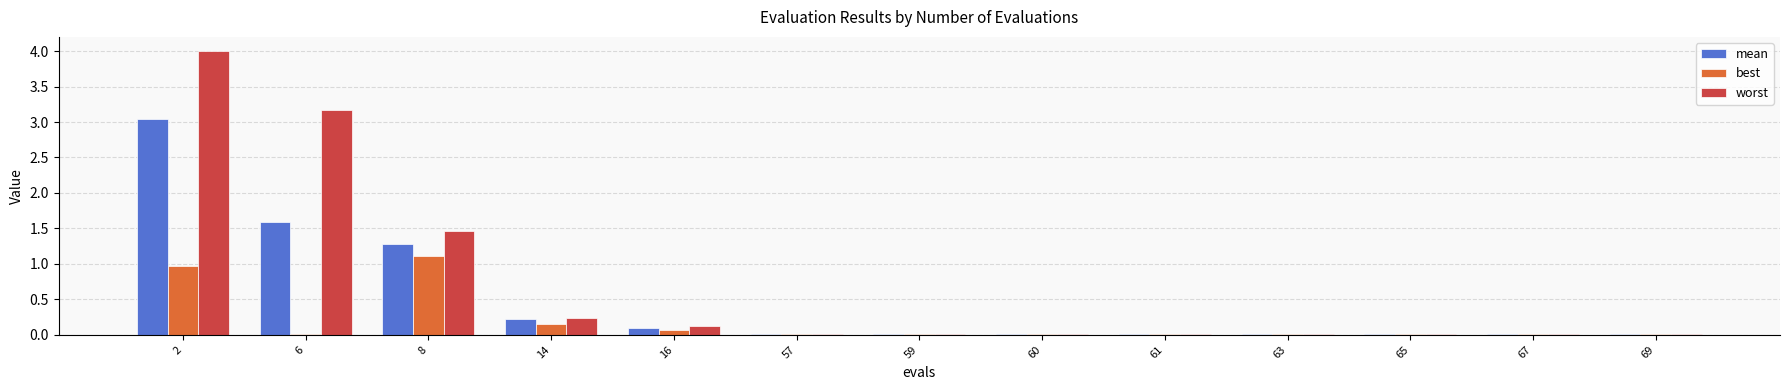

Rank the series by their maximum value, from lowest to highest.

best, mean, worst